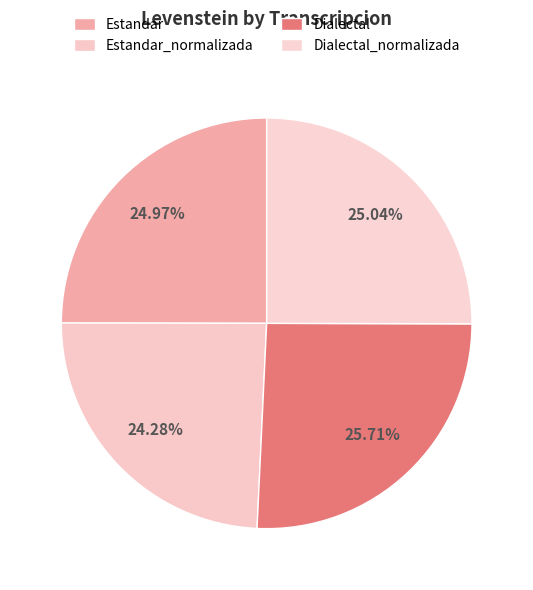

Is there a majority slice in this chart?

No